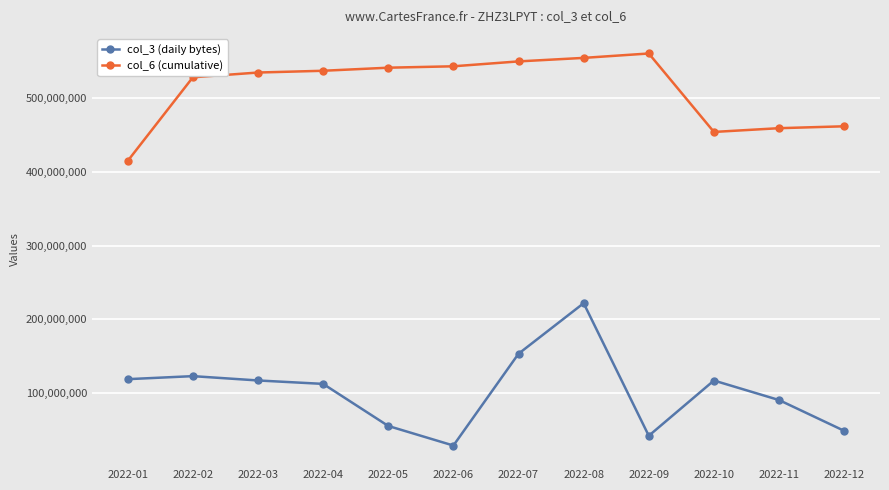

How many series are shown in this chart?

2